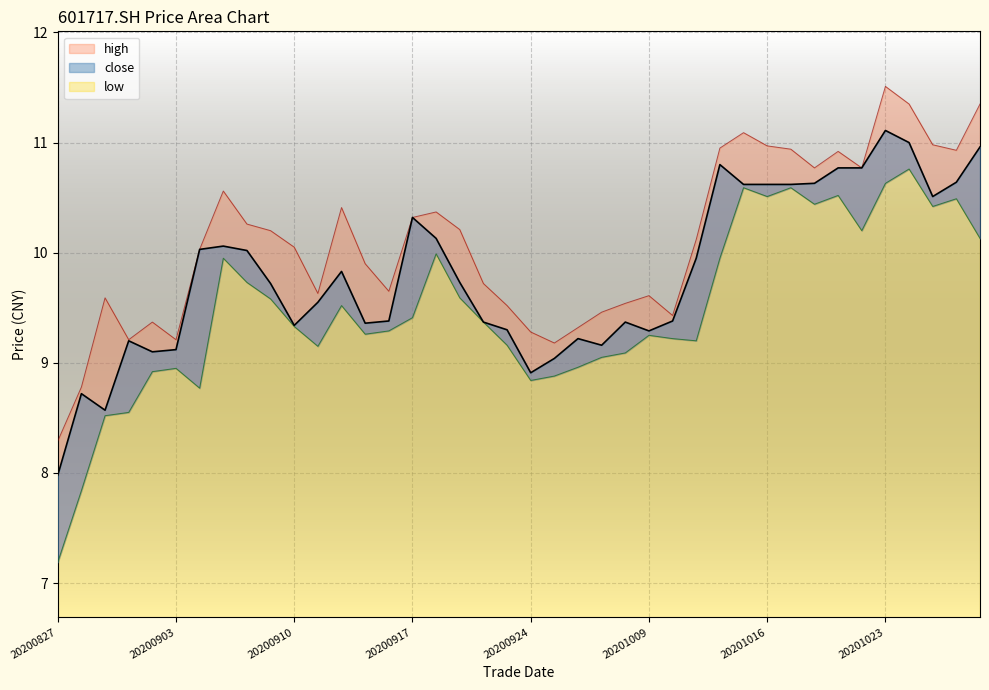

What are all the series names shown in the legend?

close, high, low